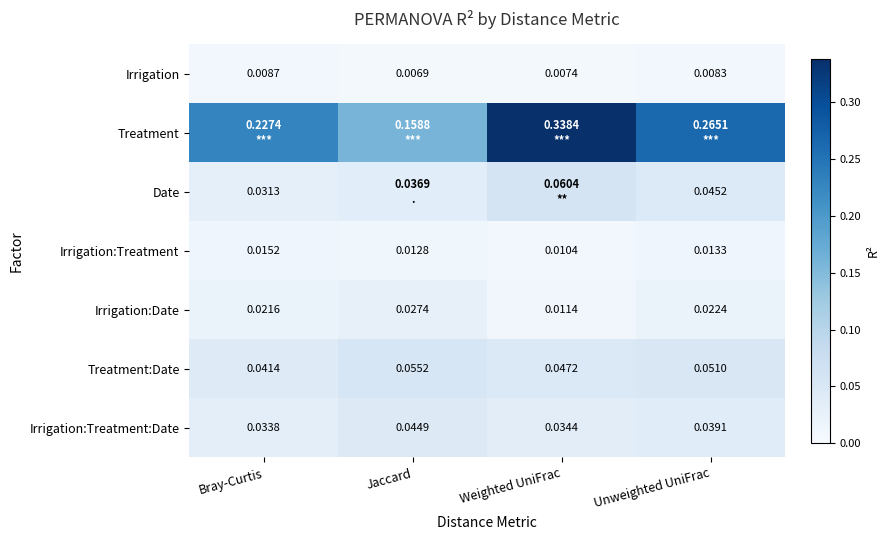

Rank the categories by Irrigation value from lowest to highest.

Jaccard, Weighted UniFrac, Unweighted UniFrac, Bray-Curtis